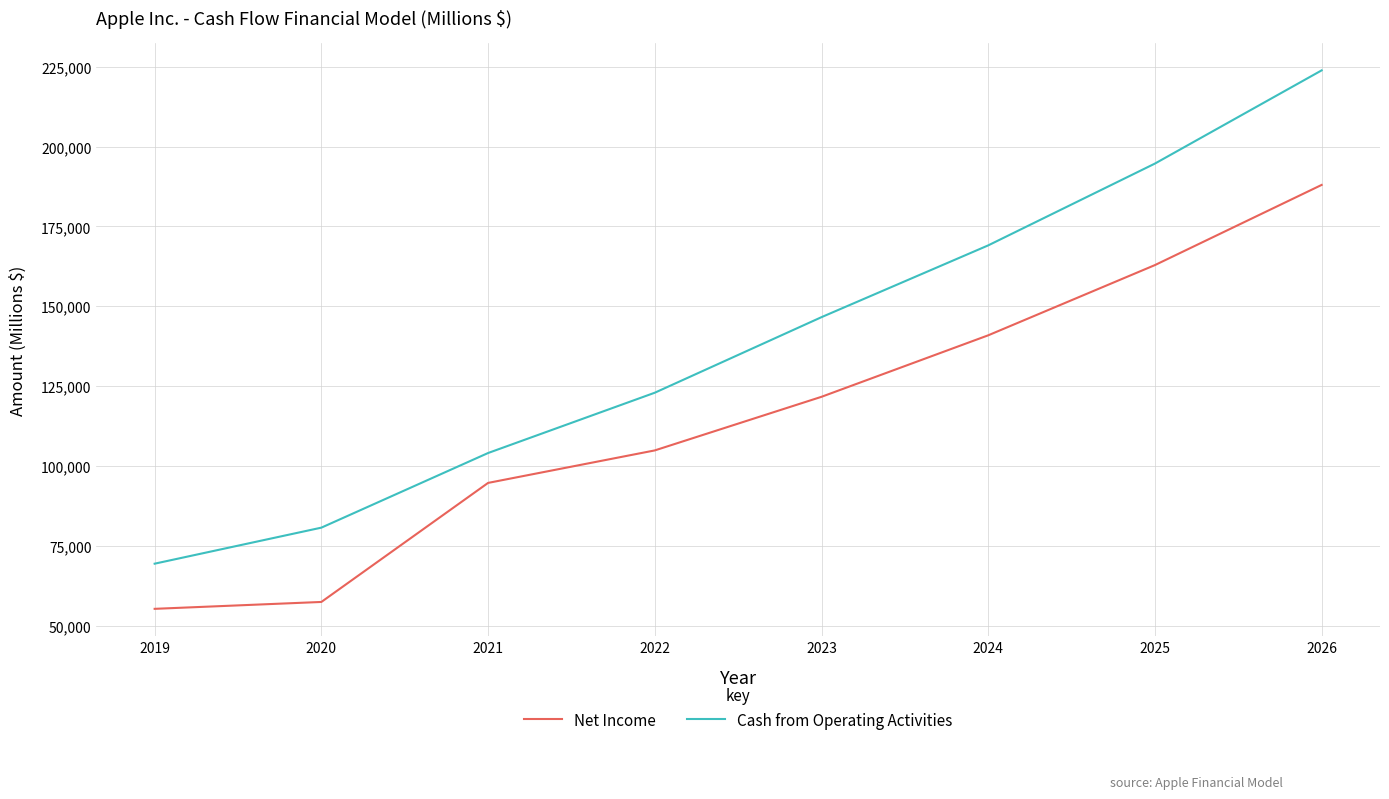

True or false: Net Income and Cash from Operating Activities intersect in this chart.

False